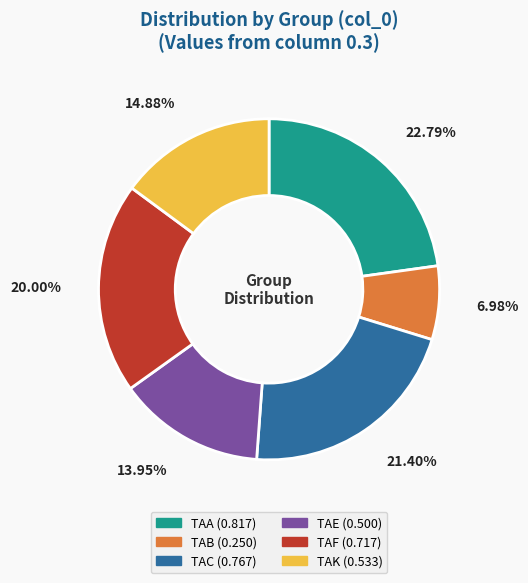

Is there a majority slice in this chart?

No